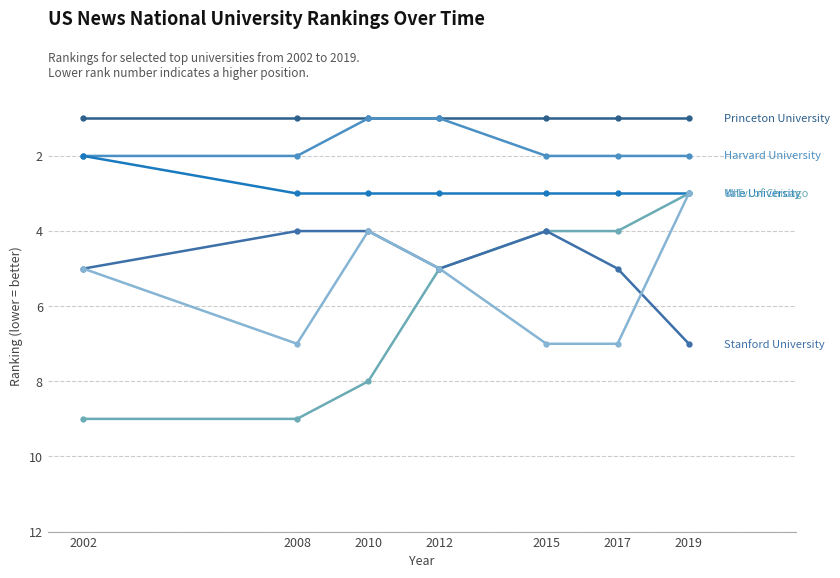

How many lines are shown in the chart?

6